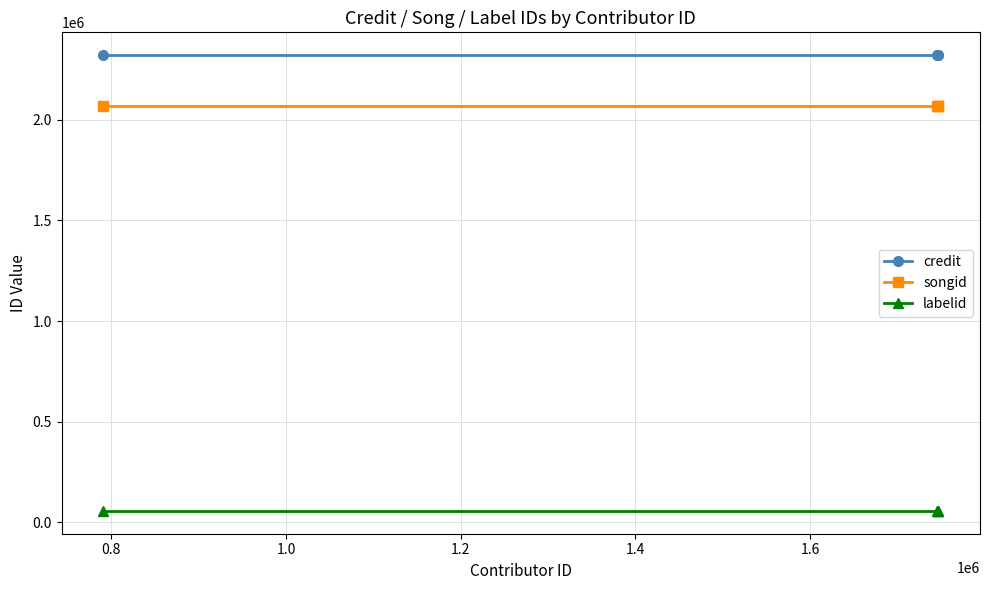

Rank the series by their maximum value, from highest to lowest.

credit, songid, labelid